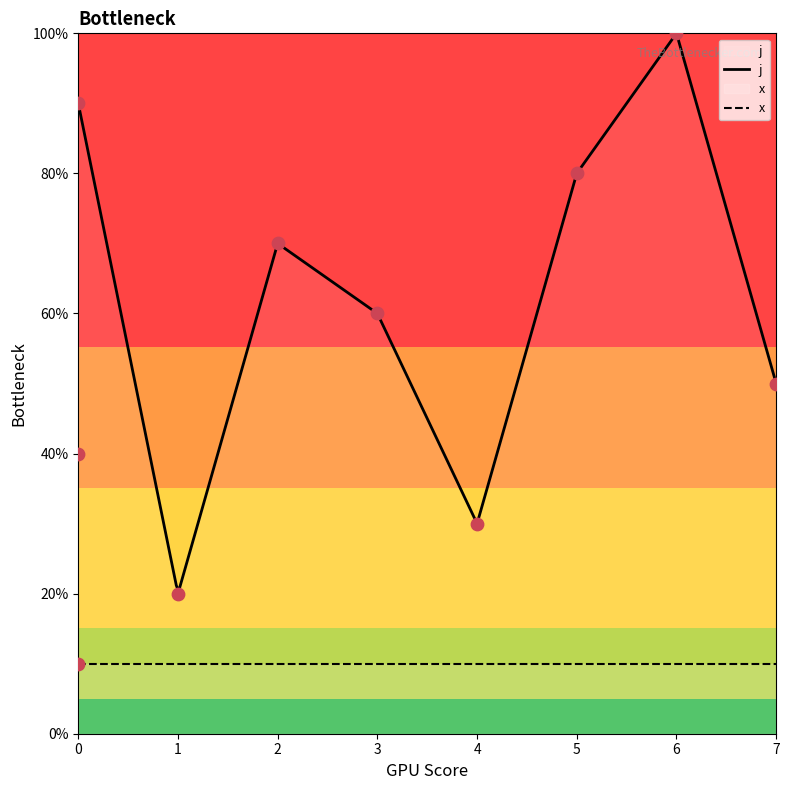

What is the change in value from 0 to 4?

-60